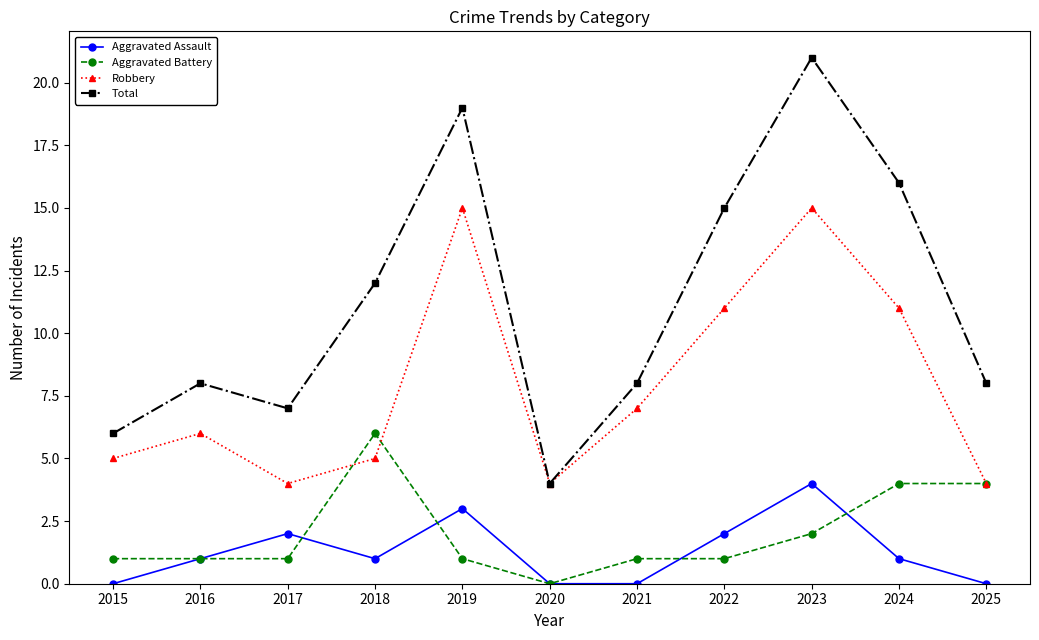

Count the number of categories in the chart.

11